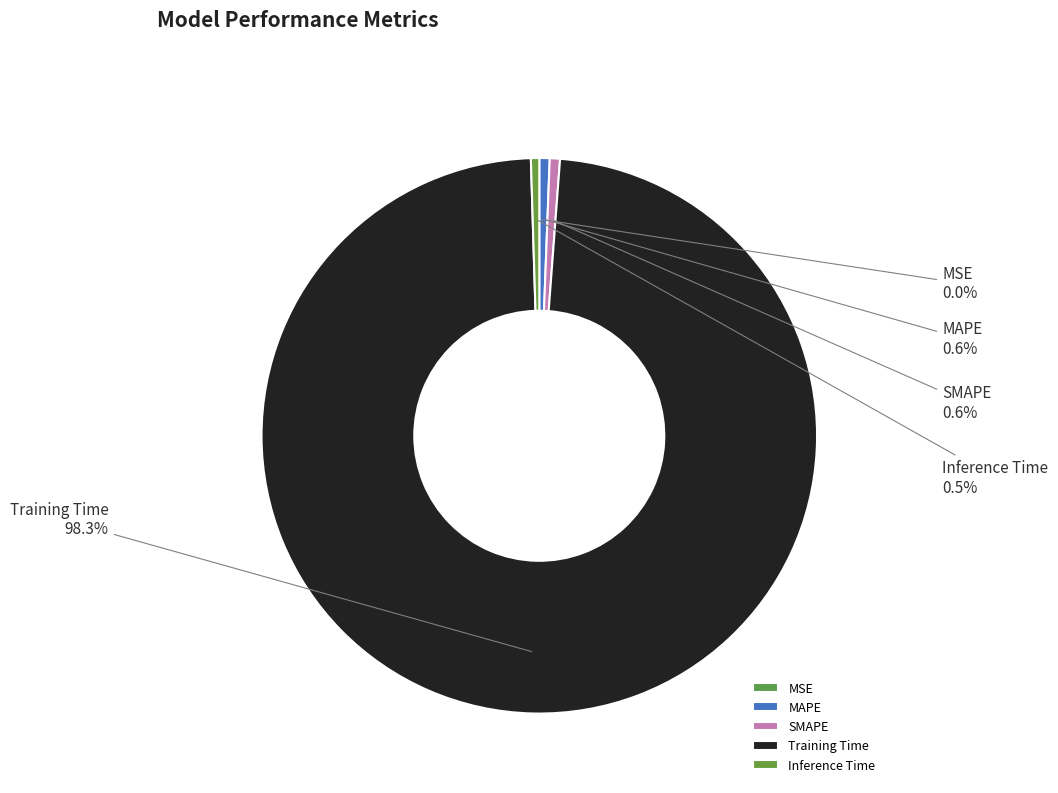

To the nearest percent, what is the difference between the largest and smallest slice percentages?

98%